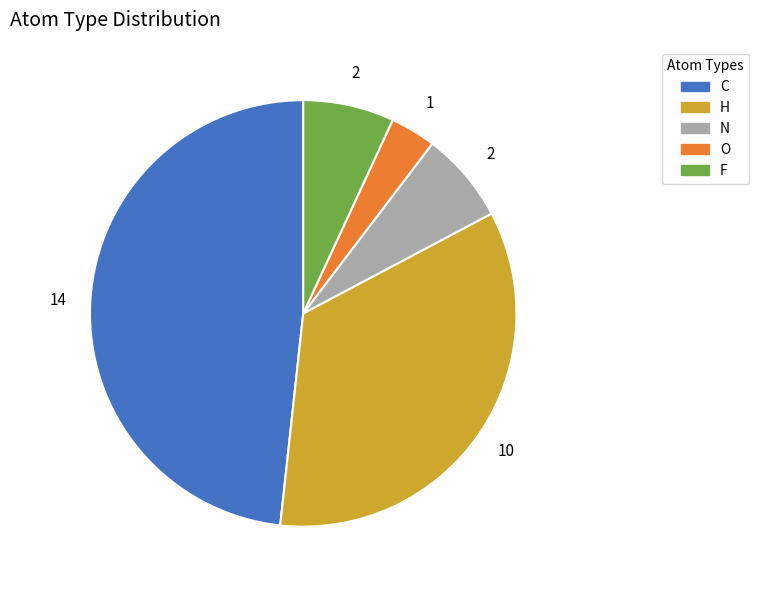

Which has a higher value, O or N?

N